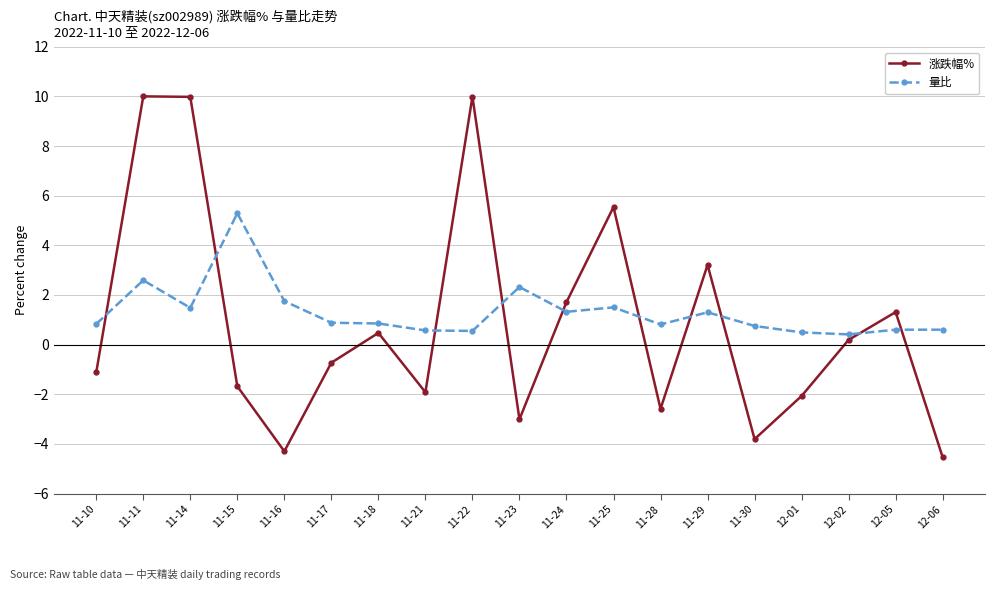

Which series has the largest total across all categories?

量比